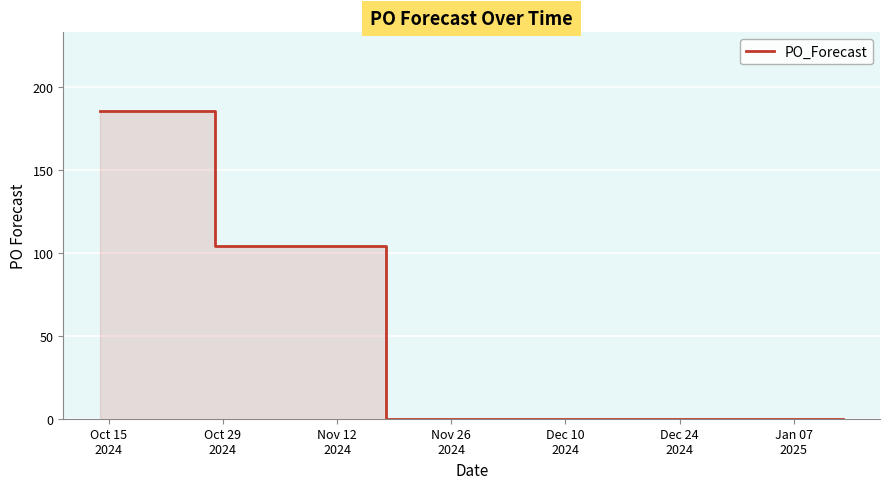

What is the label of the 7th point from the left?

Jan 07
2025